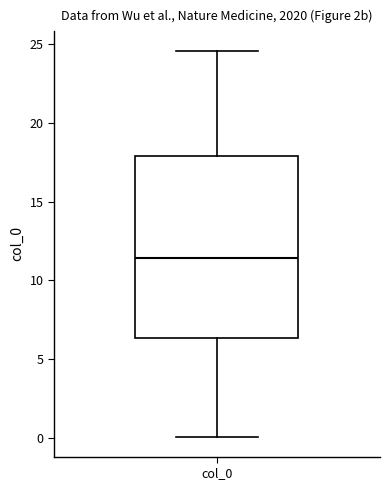

Transcribe this box plot: give where the median line is, the range the box spans, and where the two whiskers end, as read against the y-axis. The values are not printed on the chart, so give them approximately, as read against the axis.

median 11.5, box 6.5 to 18.0, whiskers 0.0 to 24.5